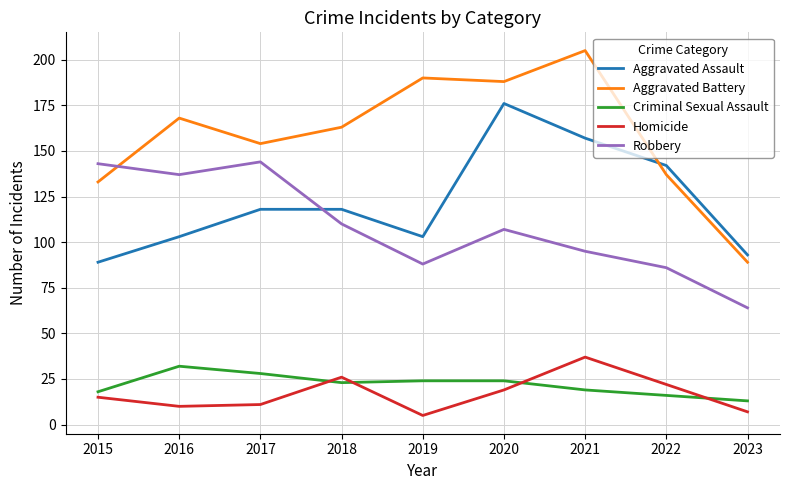

Which series has the widest spread of values?

Aggravated Battery